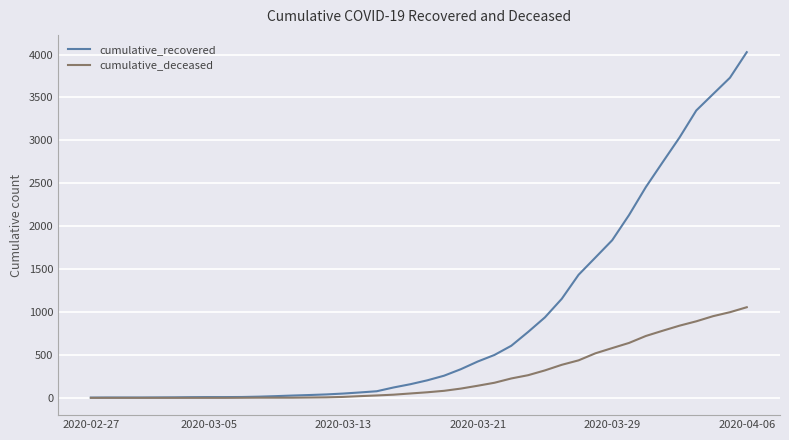

Rank the series by their maximum value, from highest to lowest.

cumulative_recovered, cumulative_deceased